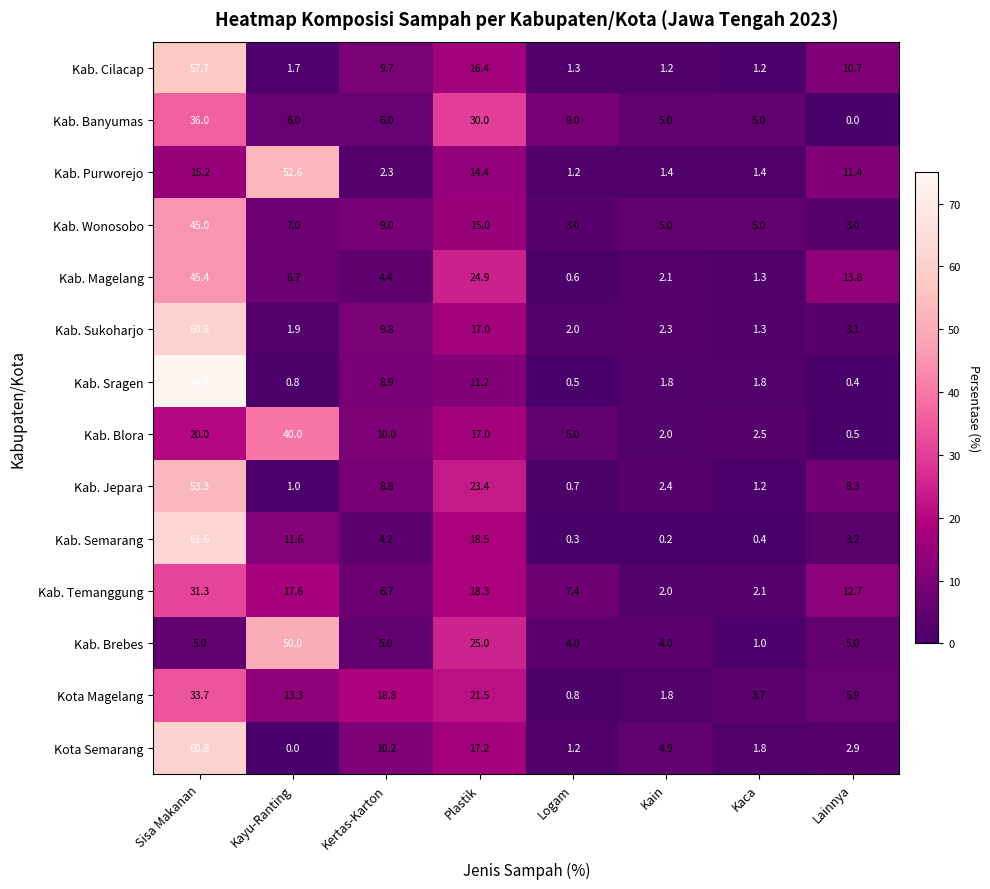

How many series are shown in this chart?

14